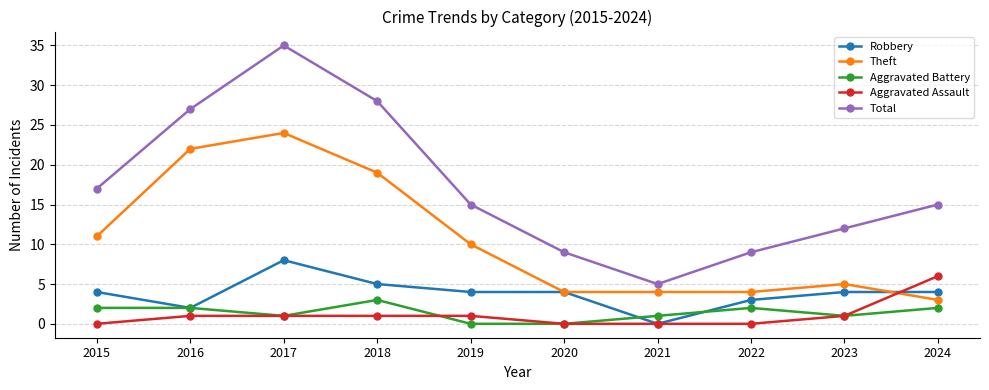

Where is the first local maximum for Theft?

2017